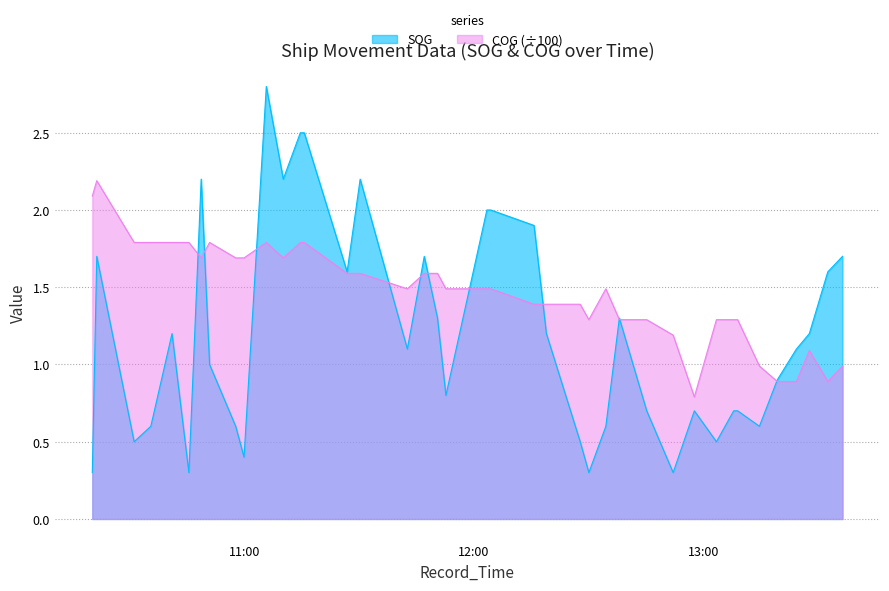

Reading right to left, extract all data points from this chart.

SOG: 2024-04-19 13:36:27=1.7	2024-04-19 13:32:36=1.6	2024-04-19 13:27:46=1.2	2024-04-19 13:24:23=1.1	2024-04-19 13:19:22=0.9	2024-04-19 13:14:42=0.6	2024-04-19 13:09:00=0.7	2024-04-19 13:07:58=0.7	2024-04-19 13:03:27=0.5	2024-04-19 12:57:40=0.7	2024-04-19 12:52:07=0.3	2024-04-19 12:45:12=0.7	2024-04-19 12:38:02=1.3	2024-04-19 12:34:30=0.6	2024-04-19 12:30:03=0.3	2024-04-19 12:27:47=0.5	2024-04-19 12:18:56=1.2	2024-04-19 12:15:42=1.9	2024-04-19 12:04:23=2.0	2024-04-19 12:03:21=2.0	2024-04-19 11:52:38=0.8	2024-04-19 11:50:26=1.3	2024-04-19 11:46:58=1.7	2024-04-19 11:42:32=1.1	2024-04-19 11:30:11=2.2	2024-04-19 11:26:46=1.6	2024-04-19 11:15:33=2.5	2024-04-19 11:14:31=2.5	2024-04-19 11:10:03=2.2	2024-04-19 11:05:37=2.8	2024-04-19 10:59:47=0.4	2024-04-19 10:57:36=0.6	2024-04-19 10:50:46=1.0	2024-04-19 10:48:34=2.2	2024-04-19 10:45:21=0.3	2024-04-19 10:40:56=1.2	2024-04-19 10:35:23=0.6	2024-04-19 10:31:01=0.5	2024-04-19 10:21:14=1.7	2024-04-19 10:20:04=0.3
COG: 2024-04-19 13:36:27=1.0	2024-04-19 13:32:36=0.9	2024-04-19 13:27:46=1.1	2024-04-19 13:24:23=0.9	2024-04-19 13:19:22=0.9	2024-04-19 13:14:42=1.0	2024-04-19 13:09:00=1.3	2024-04-19 13:07:58=1.3	2024-04-19 13:03:27=1.3	2024-04-19 12:57:40=0.8	2024-04-19 12:52:07=1.2	2024-04-19 12:45:12=1.3	2024-04-19 12:38:02=1.3	2024-04-19 12:34:30=1.5	2024-04-19 12:30:03=1.3	2024-04-19 12:27:47=1.4	2024-04-19 12:18:56=1.4	2024-04-19 12:15:42=1.4	2024-04-19 12:04:23=1.5	2024-04-19 12:03:21=1.5	2024-04-19 11:52:38=1.5	2024-04-19 11:50:26=1.6	2024-04-19 11:46:58=1.6	2024-04-19 11:42:32=1.5	2024-04-19 11:30:11=1.6	2024-04-19 11:26:46=1.6	2024-04-19 11:15:33=1.8	2024-04-19 11:14:31=1.8	2024-04-19 11:10:03=1.7	2024-04-19 11:05:37=1.8	2024-04-19 10:59:47=1.7	2024-04-19 10:57:36=1.7	2024-04-19 10:50:46=1.8	2024-04-19 10:48:34=1.7	2024-04-19 10:45:21=1.8	2024-04-19 10:40:56=1.8	2024-04-19 10:35:23=1.8	2024-04-19 10:31:01=1.8	2024-04-19 10:21:14=2.2	2024-04-19 10:20:04=2.1